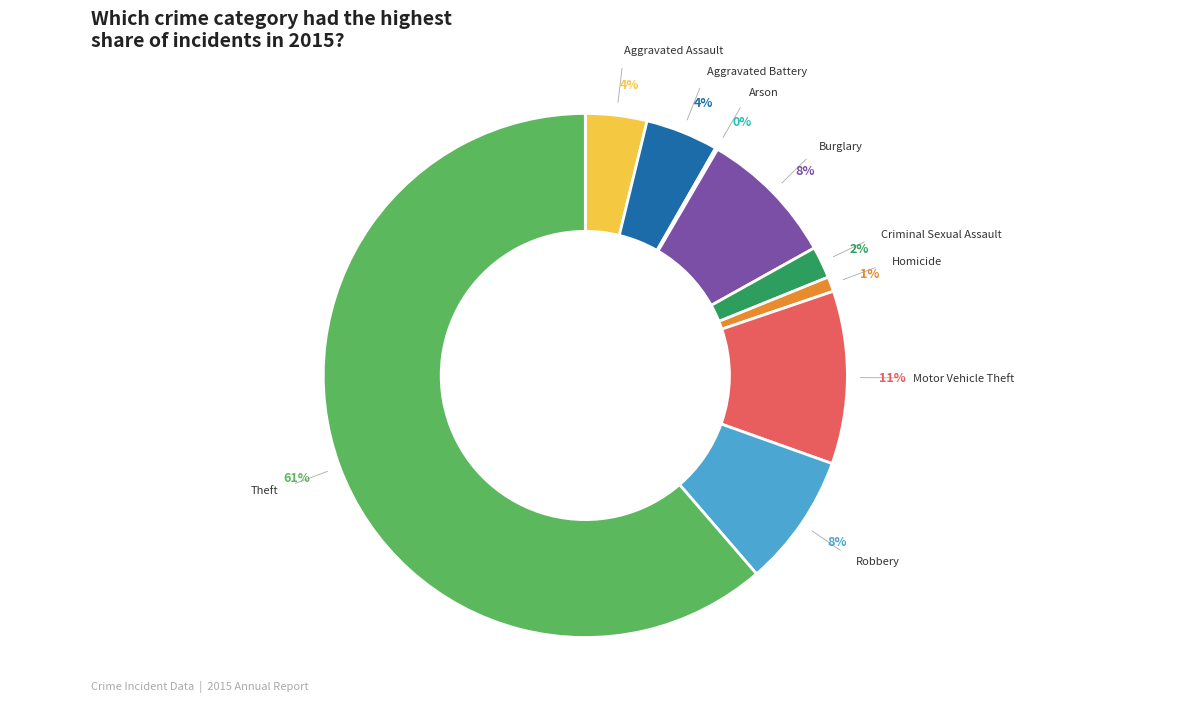

To the nearest percent, what is the average slice percentage?

11%